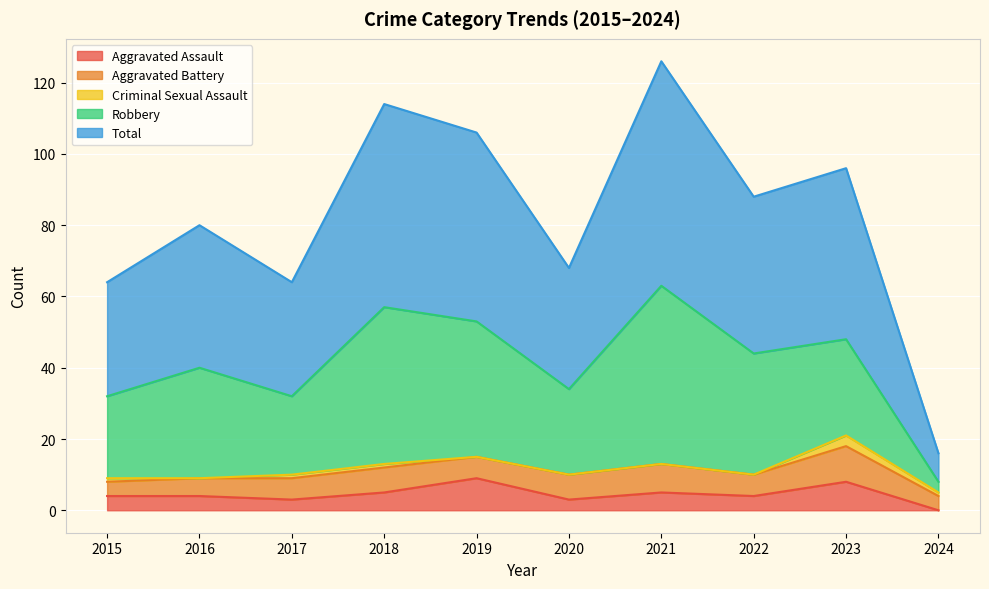

What is the difference between the maximum and minimum values in the Criminal Sexual Assault series?

3